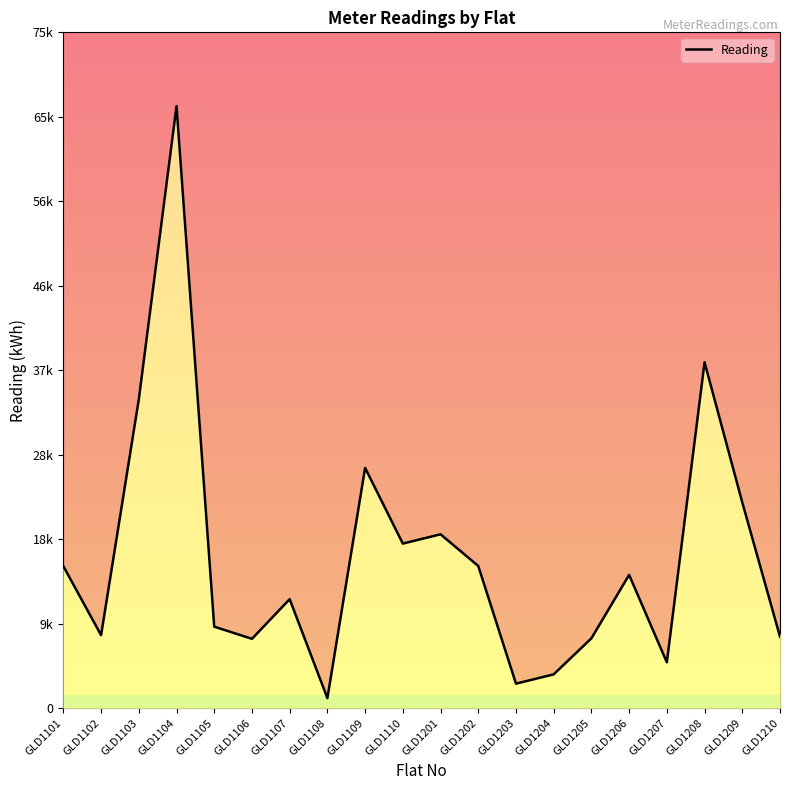

How many lines are shown in the chart?

1